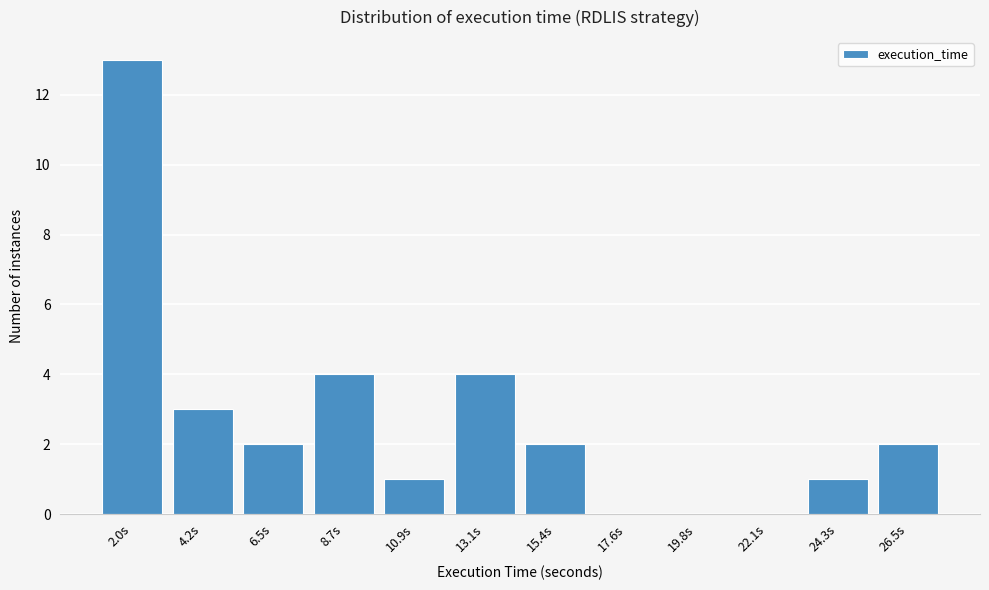

Reading left to right, transcribe all the data shown in this chart.

2.0s=13	4.2s=3	6.5s=2	8.7s=4	10.9s=1	13.1s=4	15.4s=2	17.6s=0	19.8s=0	22.1s=0	24.3s=1	26.5s=2